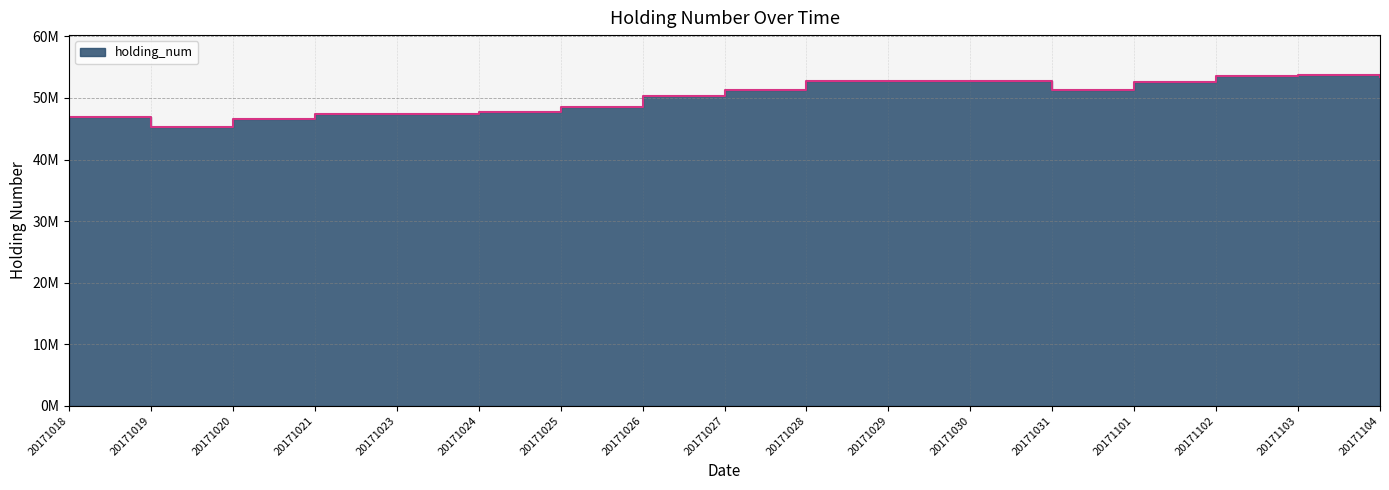

What is the greatest value displayed?

53764000